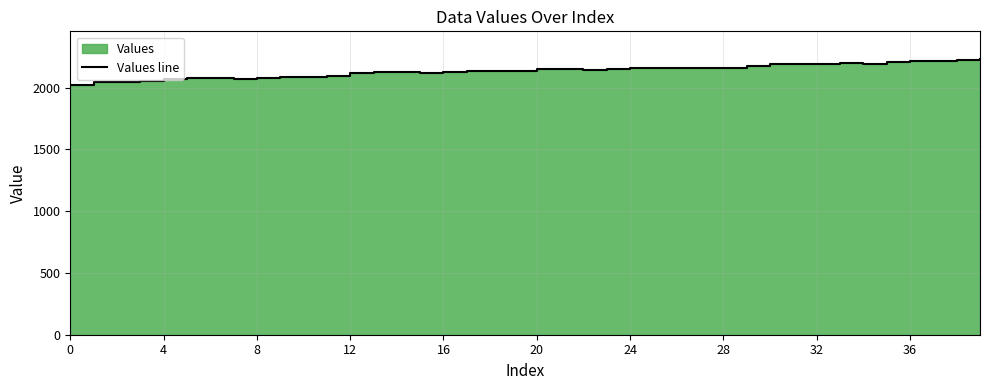

Does the chart have visible grid lines?

Yes